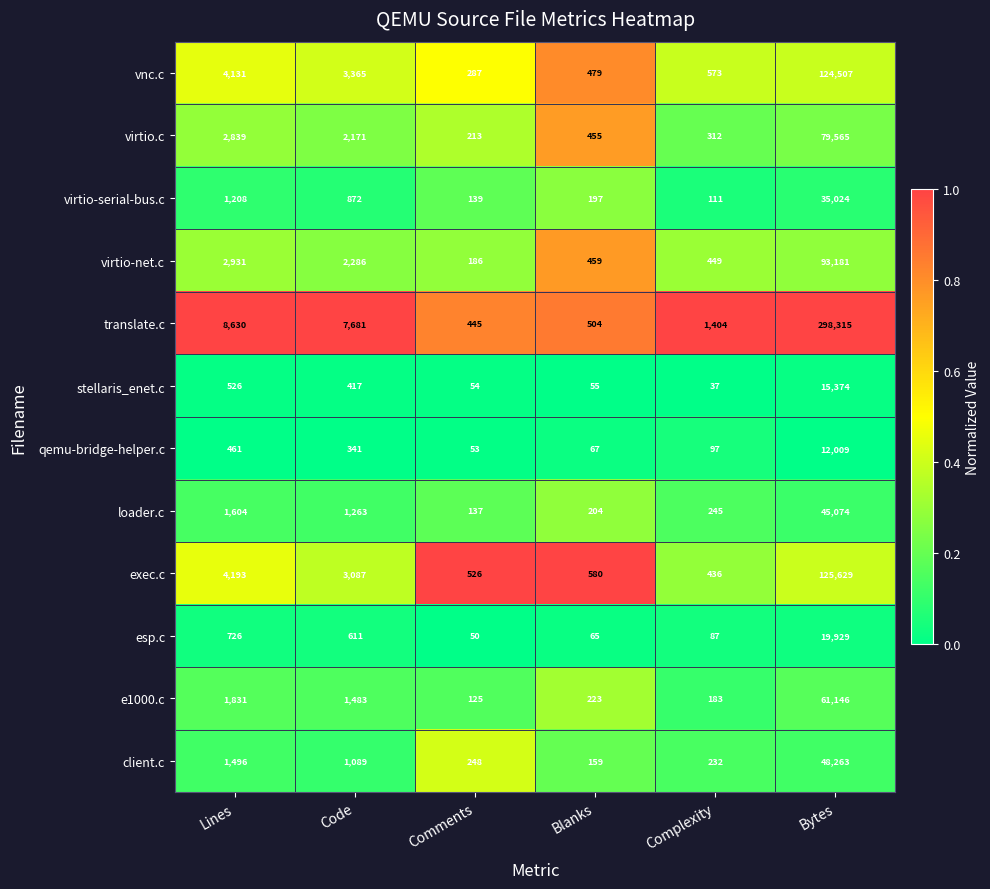

What is the maximum value for client.c?

48263